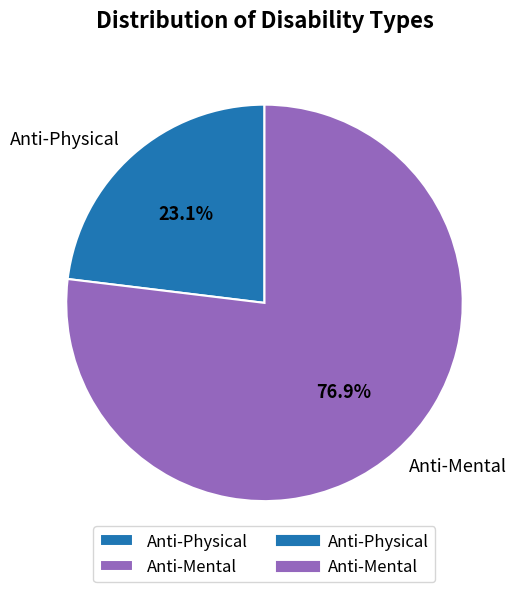

To the nearest percent, what percentage of the pie is Anti-Mental?

77%